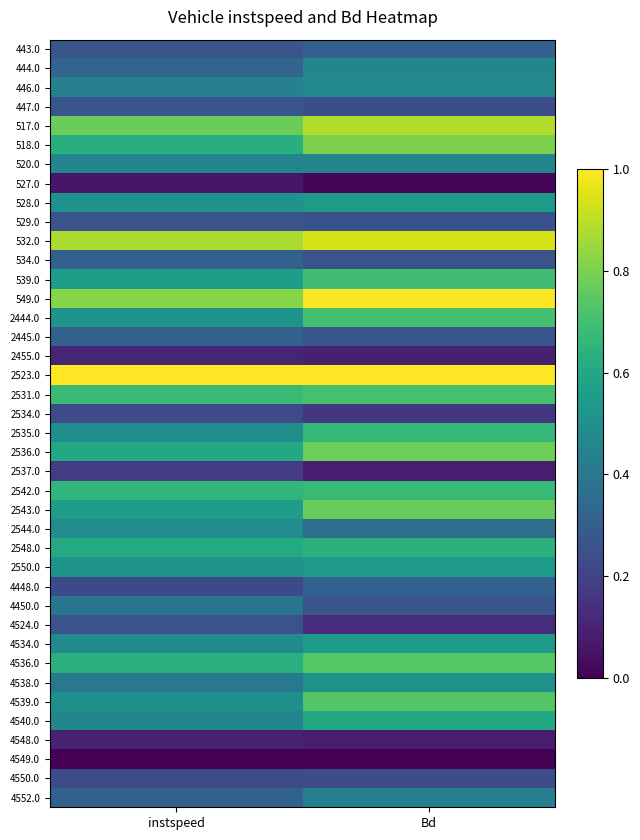

Reading right to left, transcribe all the data shown in this chart.

443.0: Bd=0.3	instspeed=0.3
444.0: Bd=0.5	instspeed=0.3
446.0: Bd=0.5	instspeed=0.4
447.0: Bd=0.2	instspeed=0.3
517.0: Bd=0.9	instspeed=0.8
518.0: Bd=0.8	instspeed=0.6
520.0: Bd=0.4	instspeed=0.5
527.0: Bd=0.0	instspeed=0.1
528.0: Bd=0.5	instspeed=0.5
529.0: Bd=0.3	instspeed=0.3
532.0: Bd=0.9	instspeed=0.9
534.0: Bd=0.3	instspeed=0.3
539.0: Bd=0.7	instspeed=0.6
549.0: Bd=1.0	instspeed=0.8
2444.0: Bd=0.7	instspeed=0.5
2445.0: Bd=0.3	instspeed=0.3
2455.0: Bd=0.1	instspeed=0.1
2523.0: Bd=1.0	instspeed=1.0
2531.0: Bd=0.7	instspeed=0.7
2534.0: Bd=0.2	instspeed=0.2
2535.0: Bd=0.7	instspeed=0.5
2536.0: Bd=0.8	instspeed=0.6
2537.0: Bd=0.1	instspeed=0.2
2542.0: Bd=0.7	instspeed=0.7
2543.0: Bd=0.8	instspeed=0.6
2544.0: Bd=0.4	instspeed=0.5
2548.0: Bd=0.6	instspeed=0.6
2550.0: Bd=0.5	instspeed=0.5
4448.0: Bd=0.3	instspeed=0.2
4450.0: Bd=0.3	instspeed=0.4
4524.0: Bd=0.1	instspeed=0.3
4534.0: Bd=0.5	instspeed=0.5
4536.0: Bd=0.7	instspeed=0.6
4538.0: Bd=0.5	instspeed=0.4
4539.0: Bd=0.7	instspeed=0.5
4540.0: Bd=0.6	instspeed=0.5
4548.0: Bd=0.1	instspeed=0.1
4549.0: Bd=0.0	instspeed=0.0
4550.0: Bd=0.2	instspeed=0.2
4552.0: Bd=0.4	instspeed=0.3